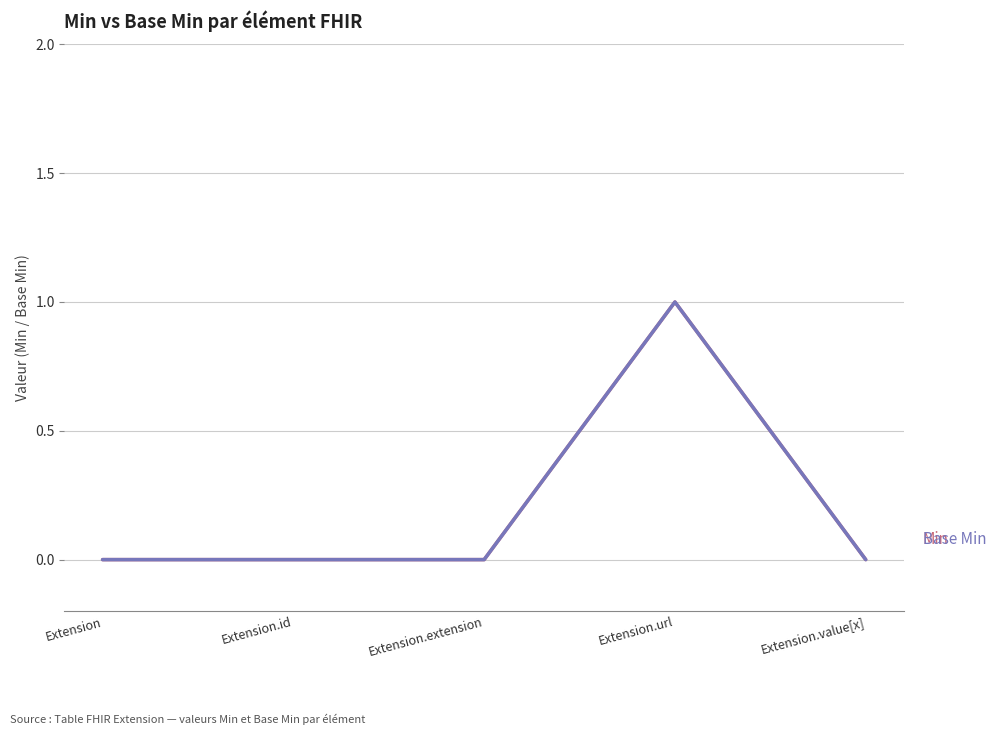

Does the chart have visible grid lines?

Yes